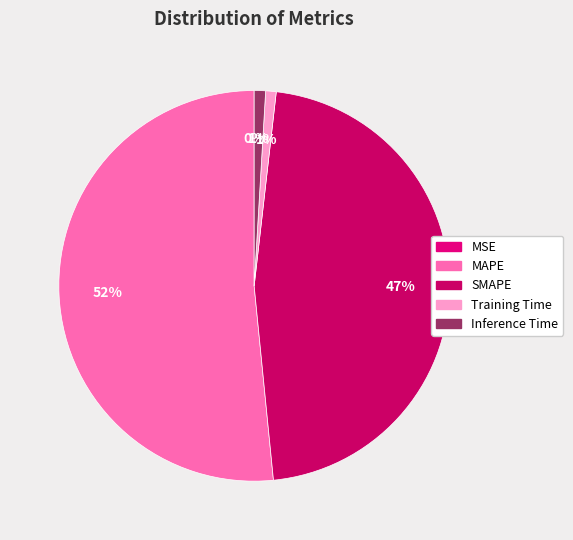

Which category accounts for the majority?

MAPE